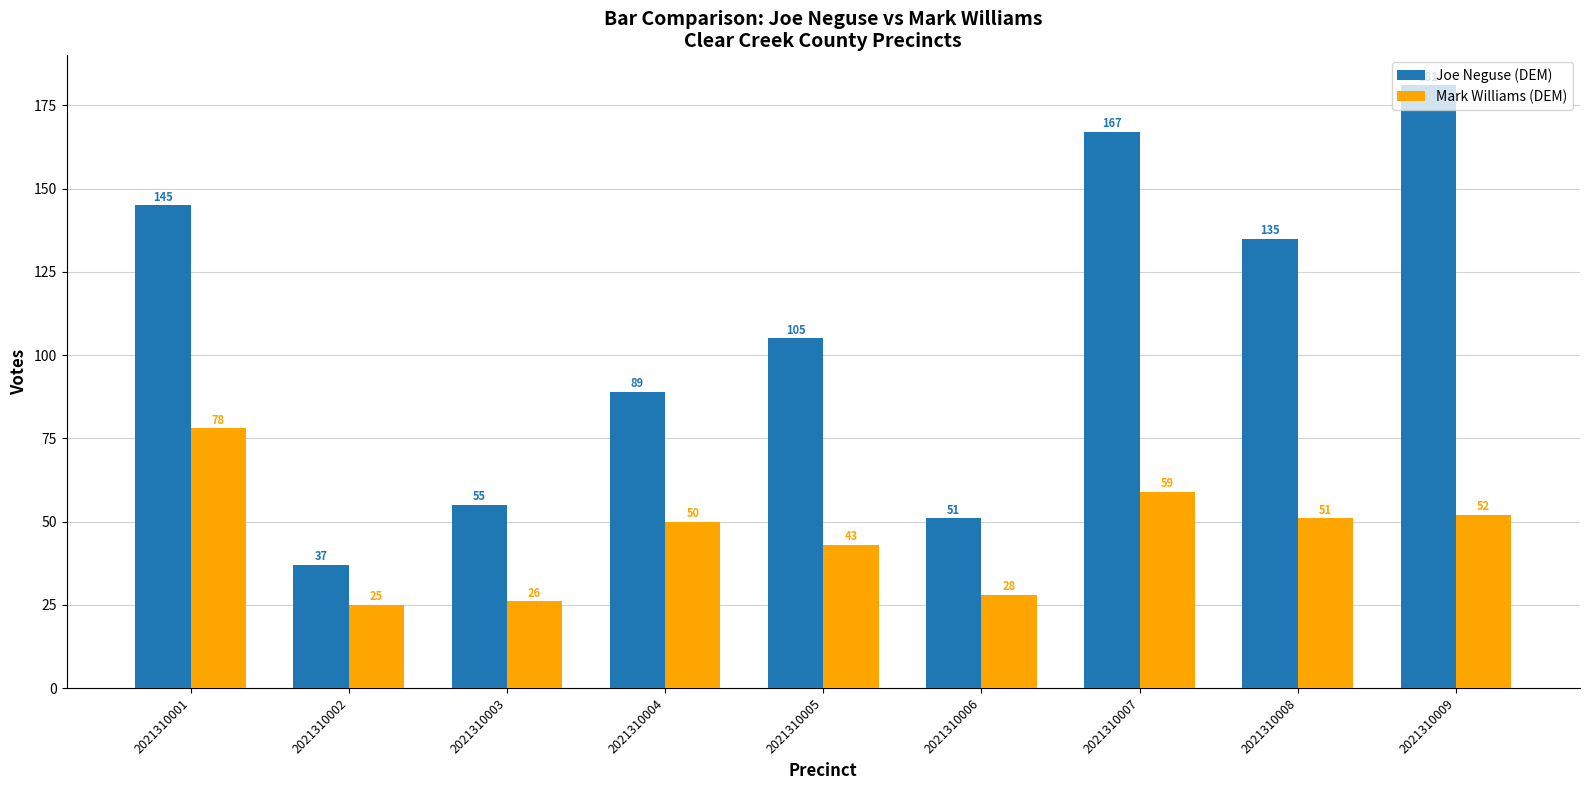

What is the value of the Joe Neguse (DEM) bar at the 2nd from the left?

37